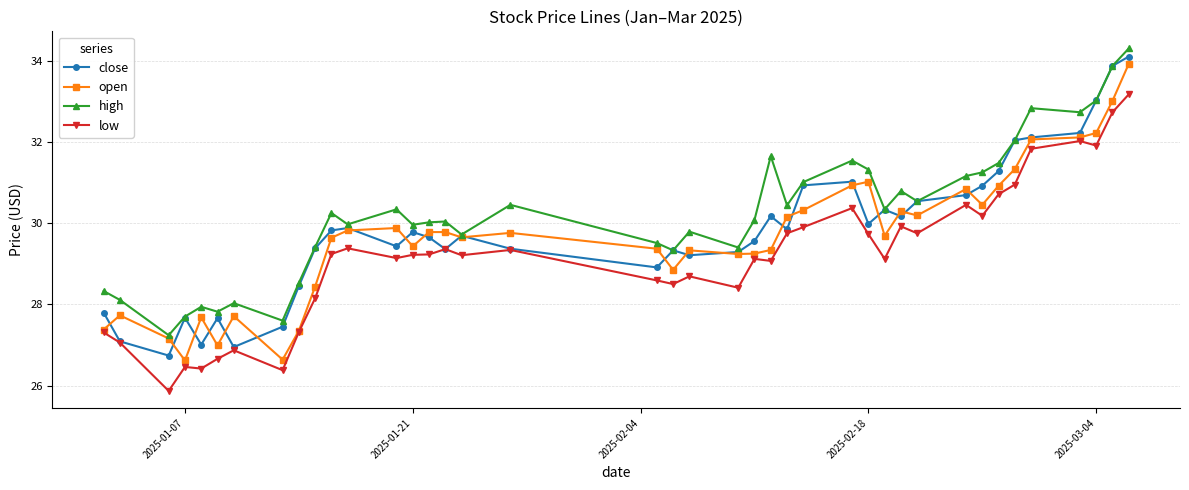

What is the value of the high point at the 9th from the left?

28.5